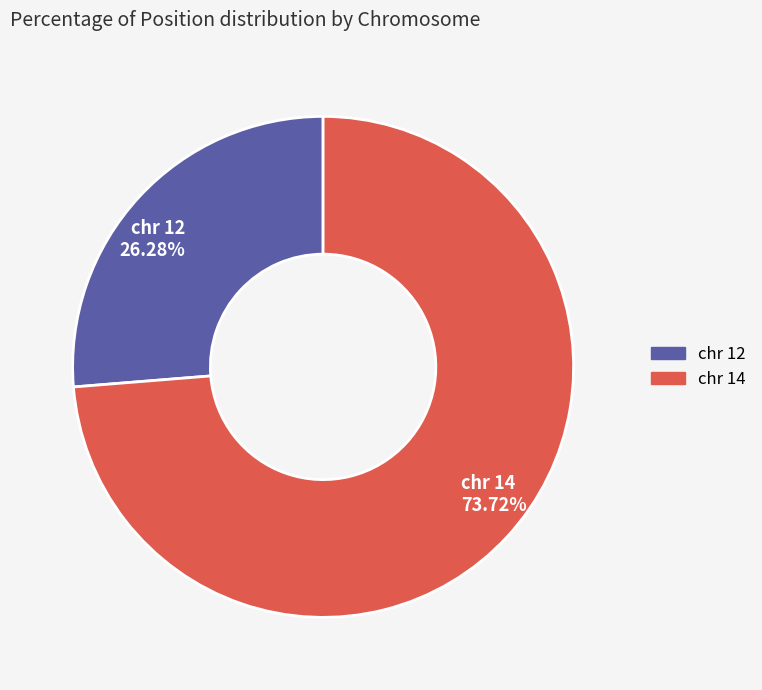

How many slices are in this pie chart?

2